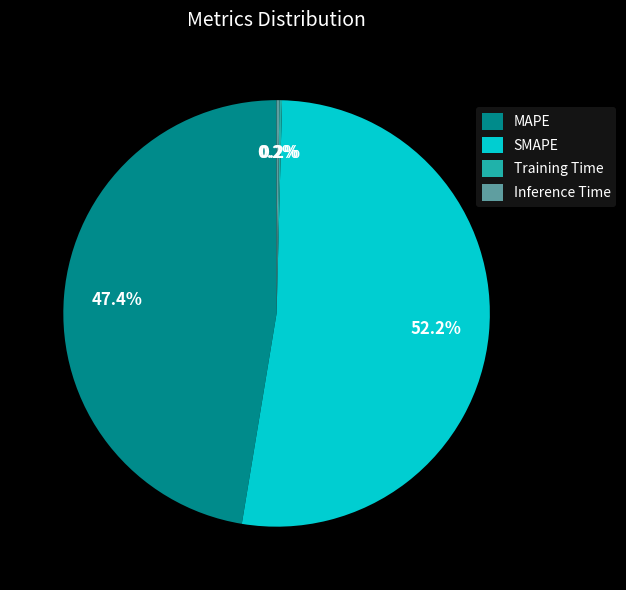

Which category has the biggest portion of the pie?

SMAPE